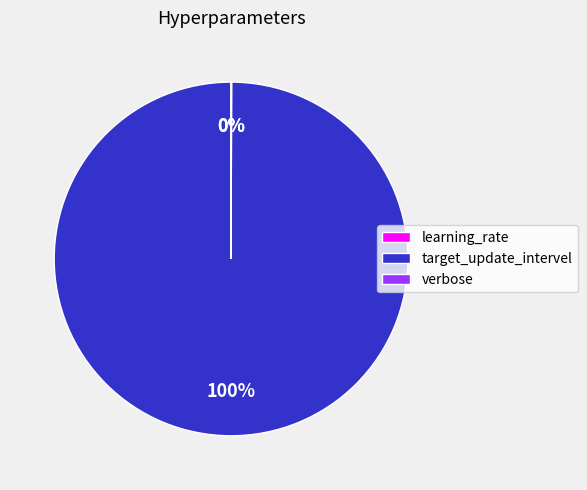

Does target_update_intervel account for over 50% of the chart?

Yes